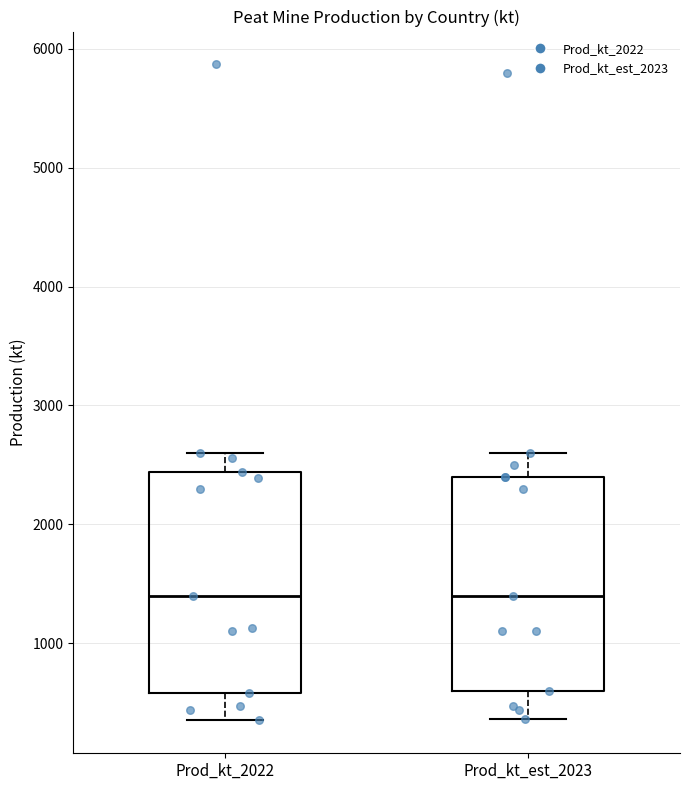

Reading left to right, transcribe this box plot: for each box, give where its median line is, the range the box spans, and where its two whiskers end, as read against the y-axis. The values are not printed on the chart, so give them approximately, as read against the axis.

Prod_kt_2022: median 1400, box 600 to 2400, whiskers 400 to 2600
Prod_kt_est_2023: median 1400, box 600 to 2400, whiskers 400 to 2600